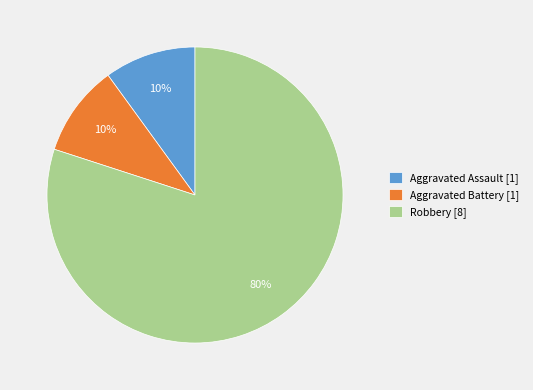

Do Aggravated Battery [1] and Robbery [8] together represent more than half of the pie?

Yes